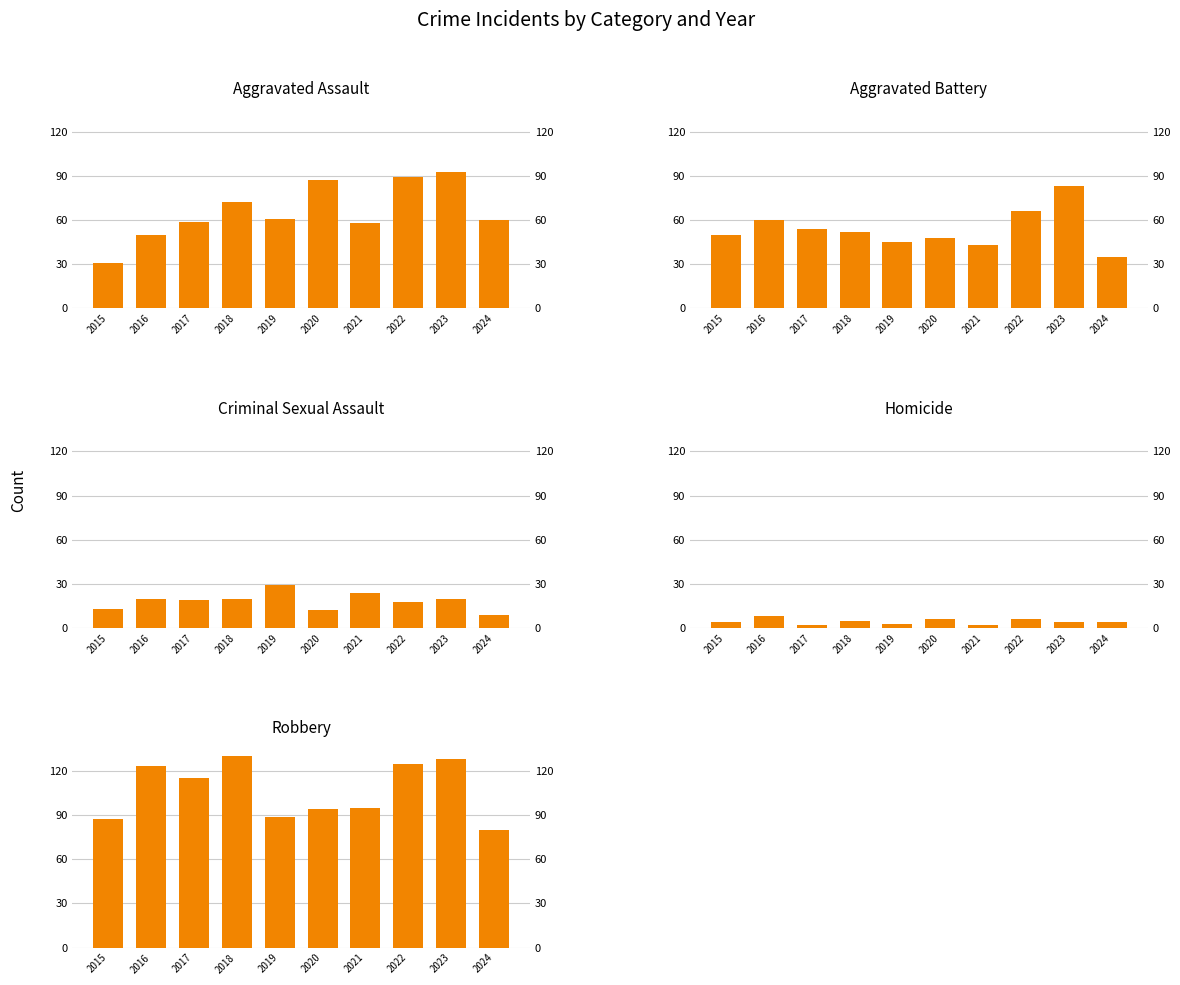

Count the number of categories in the chart.

10